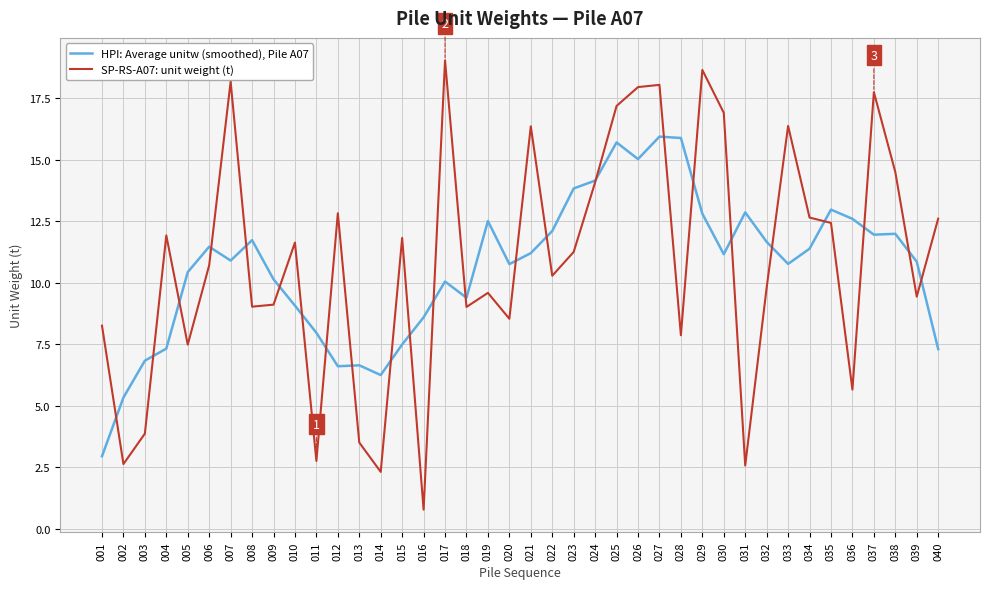

Is it true that SP-RS-A07: unit weight (t) equals 5.6 at 003?

False